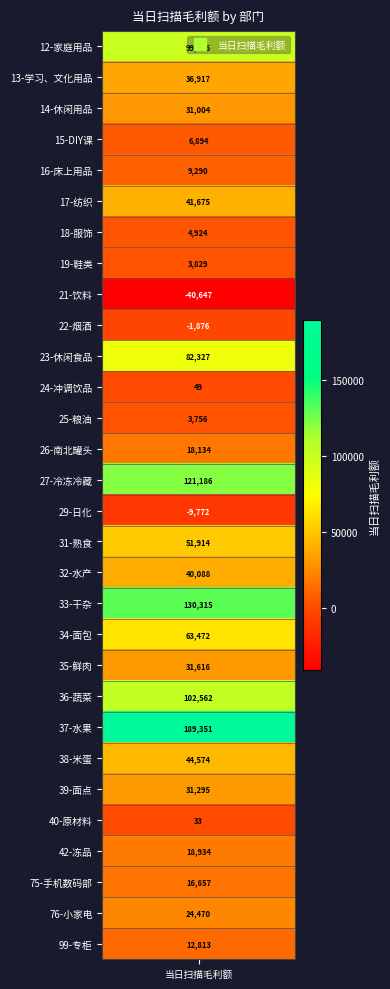

Reading left to right, list all the values displayed in this chart.

99036.2	36916.6	31004.5	6894.4	9290.1	41675.3	4923.9	3829.2	-40647.1	-1875.7	82326.9	48.5	3755.8	18133.8	121185.9	-9772.2	51914.3	40088.1	130315.0	63471.8	31616.0	102562.0	189350.9	44574.4	31295.3	32.9	18934.3	16656.8	24470.0	12813.4